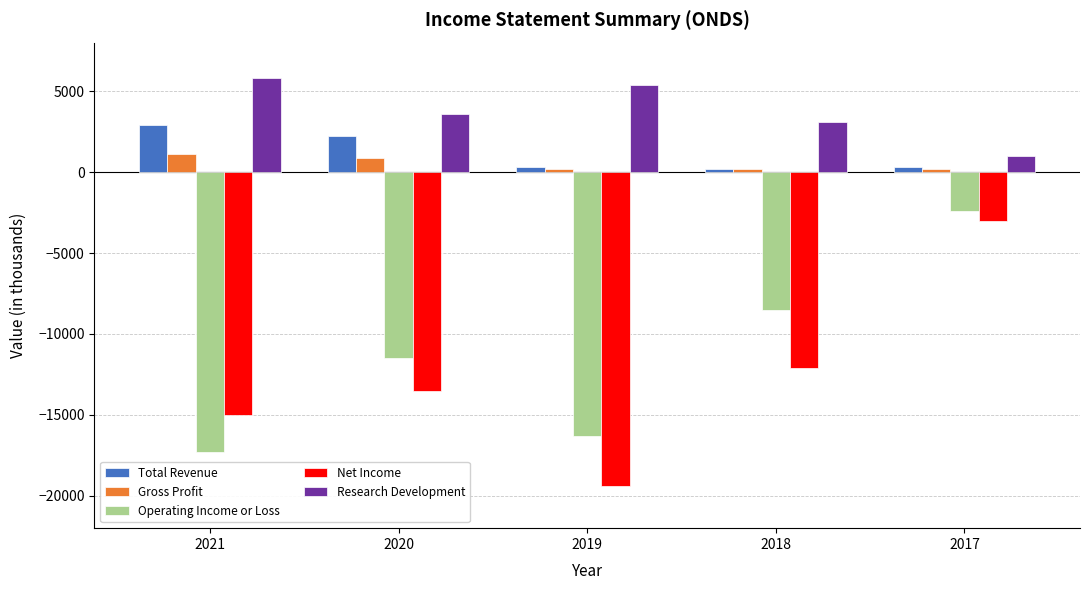

The Operating Income or Loss series shows -8500 at 2018. True or false?

True